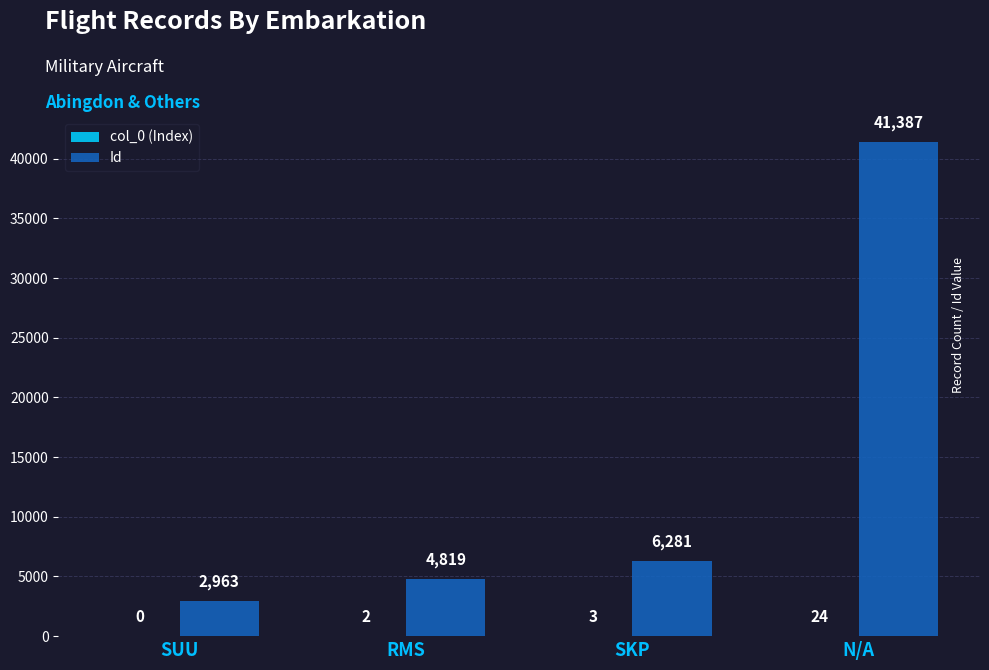

What is the sum of the Id values at RMS and SUU?

7782